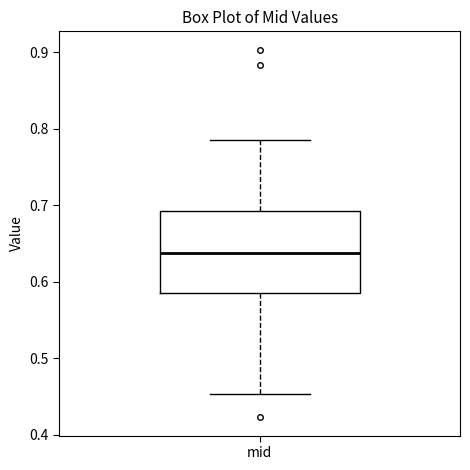

Transcribe this box plot: give where the median line is, the range the box spans, and where the two whiskers end, as read against the y-axis. The values are not printed on the chart, so give them approximately, as read against the axis.

median 0.64, box 0.59 to 0.69, whiskers 0.45 to 0.79